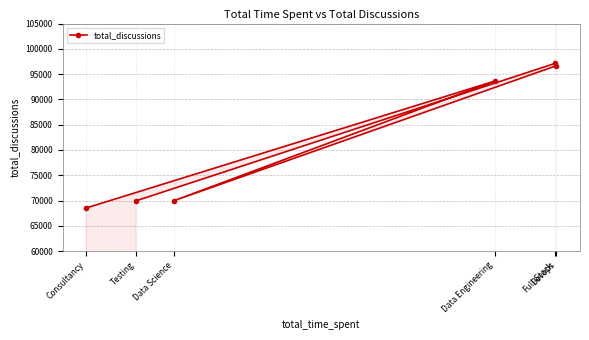

Is it true that the value at Data Science is 15338?

False